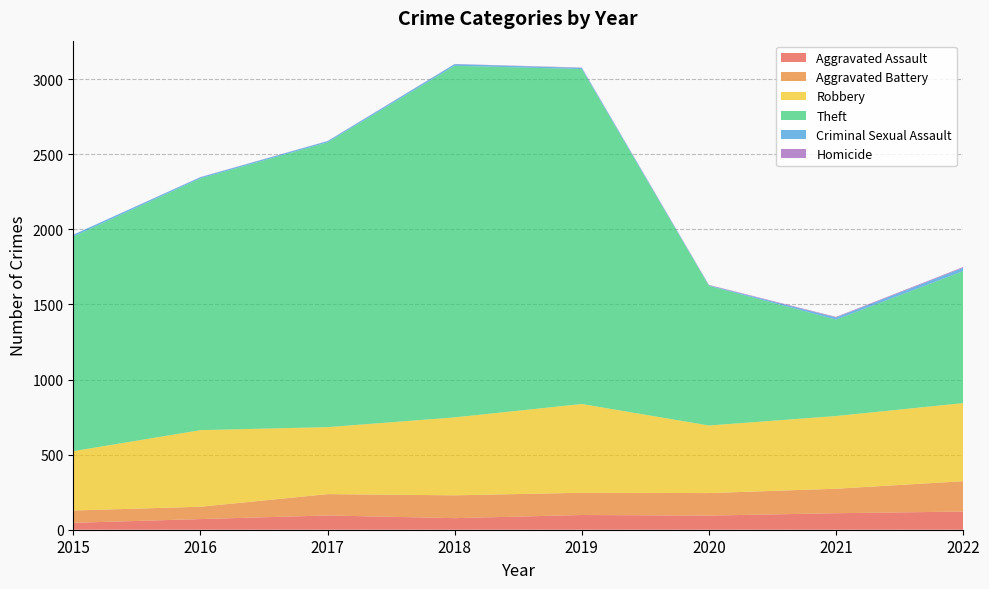

Reading right to left, transcribe all the data shown in this chart.

Aggravated Assault: 121	110	94	98	77	95	71	46
Aggravated Battery: 202	163	150	148	152	142	82	82
Robbery: 520	484	450	591	519	446	510	395
Theft: 879	642	930	2230	2341	1896	1676	1429
Criminal Sexual Assault: 22	14	3	8	11	8	8	12
Homicide: 5	4	3	2	1	1	1	0